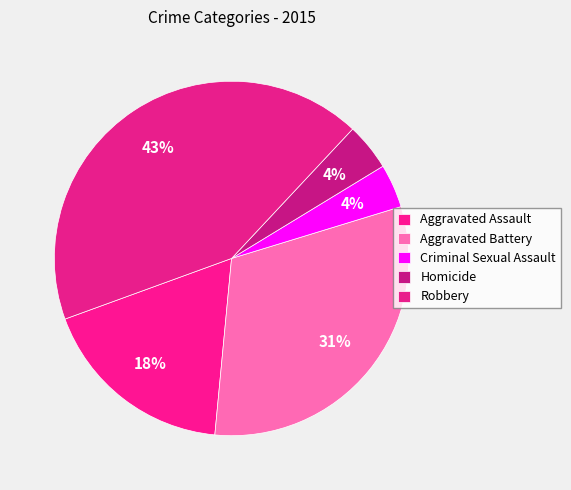

Rank the categories by value from highest to lowest.

Robbery, Aggravated Battery, Aggravated Assault, Homicide, Criminal Sexual Assault